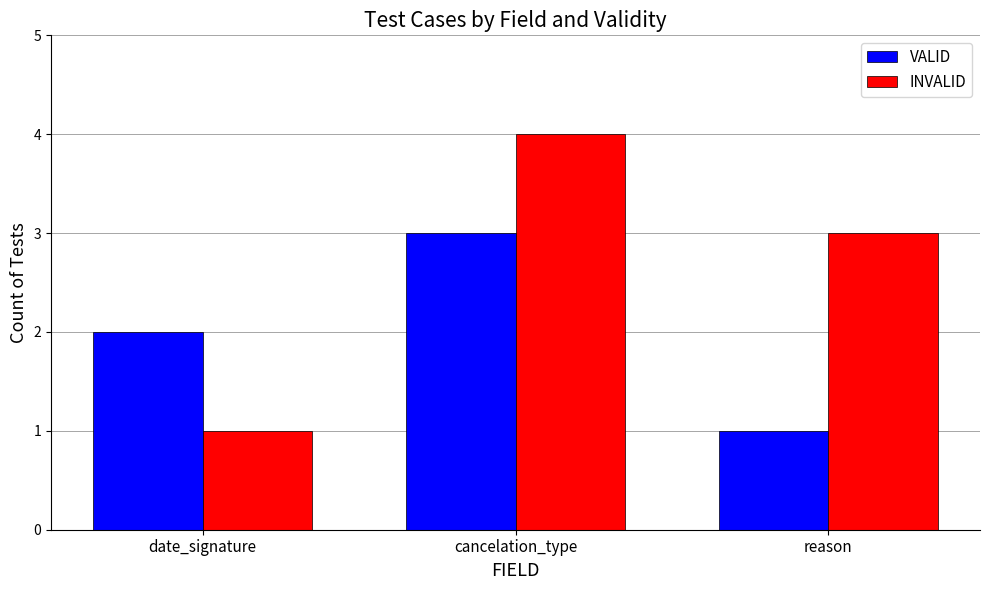

How many data points in INVALID are less than 3?

1